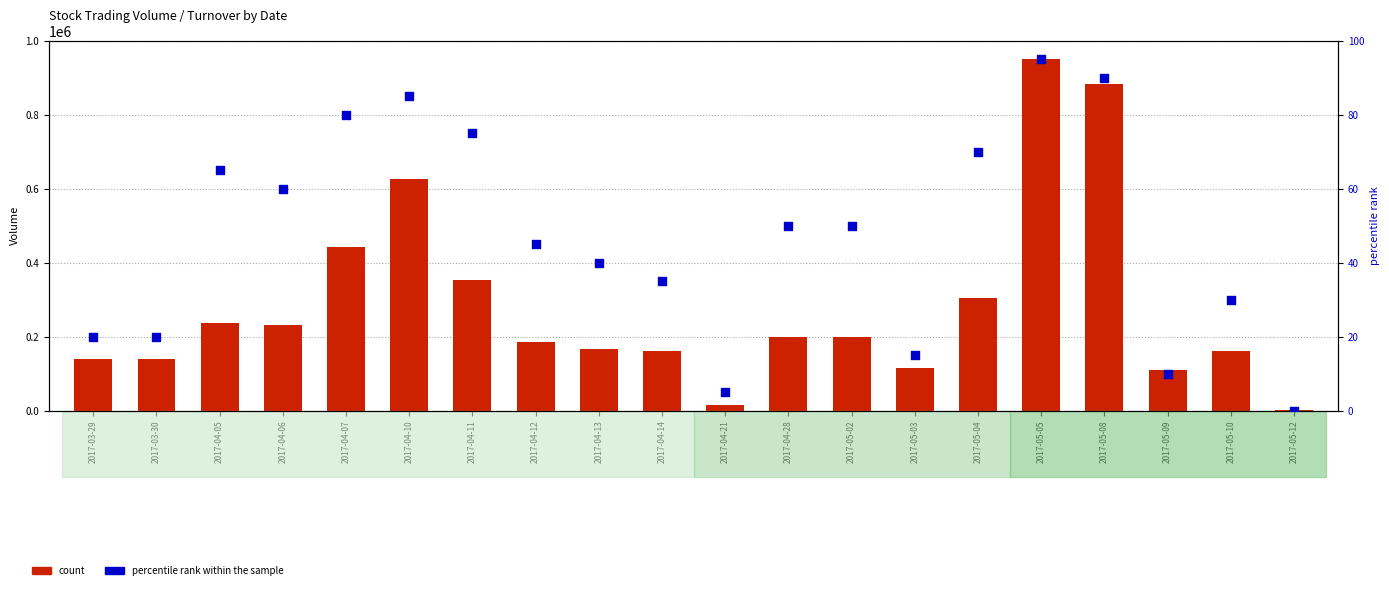

At how many categories does at least one series exceed 260949?

6